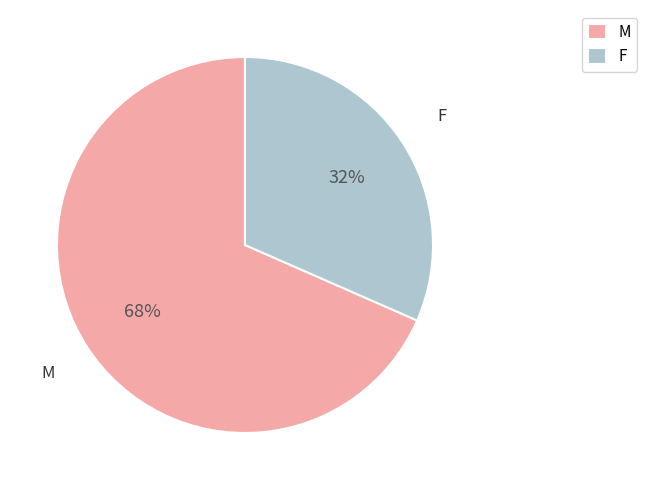

Which slice represents more than half of the pie?

M